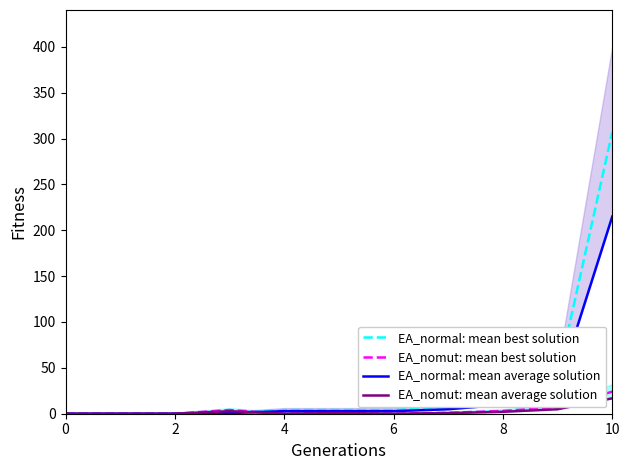

Which series has the largest range (max minus min)?

EA_normal: mean best solution